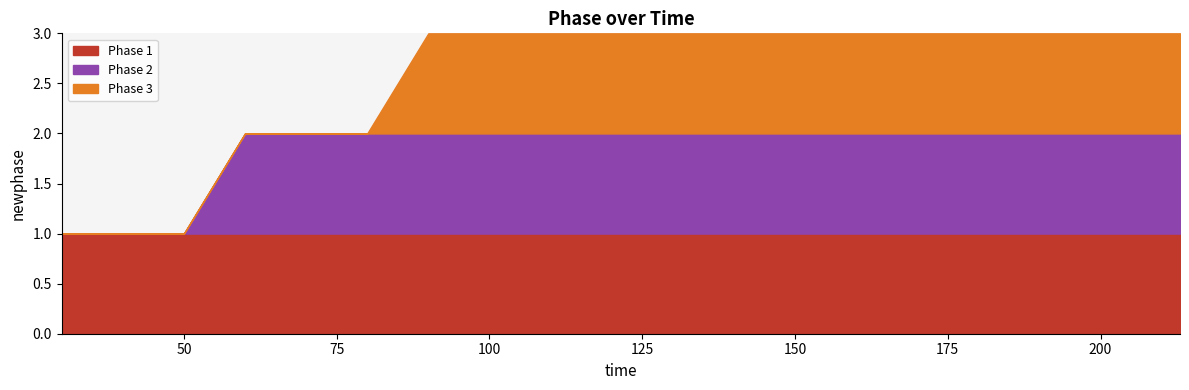

What is the sum of the values at 30 and 180?

4